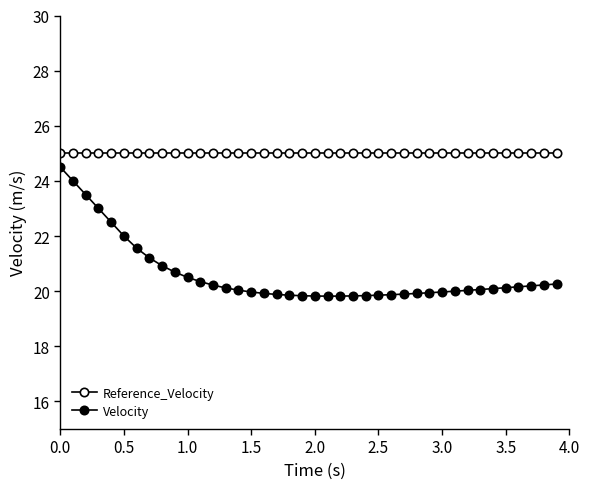

Count the number of categories in the chart.

40